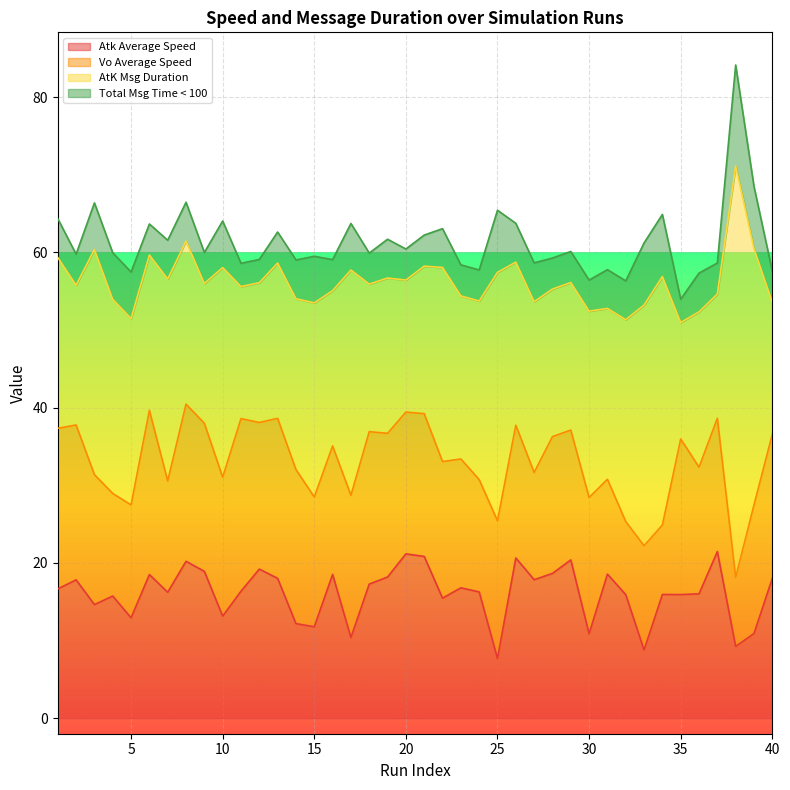

What is the lowest value of the Atk Average Speed series?

7.7